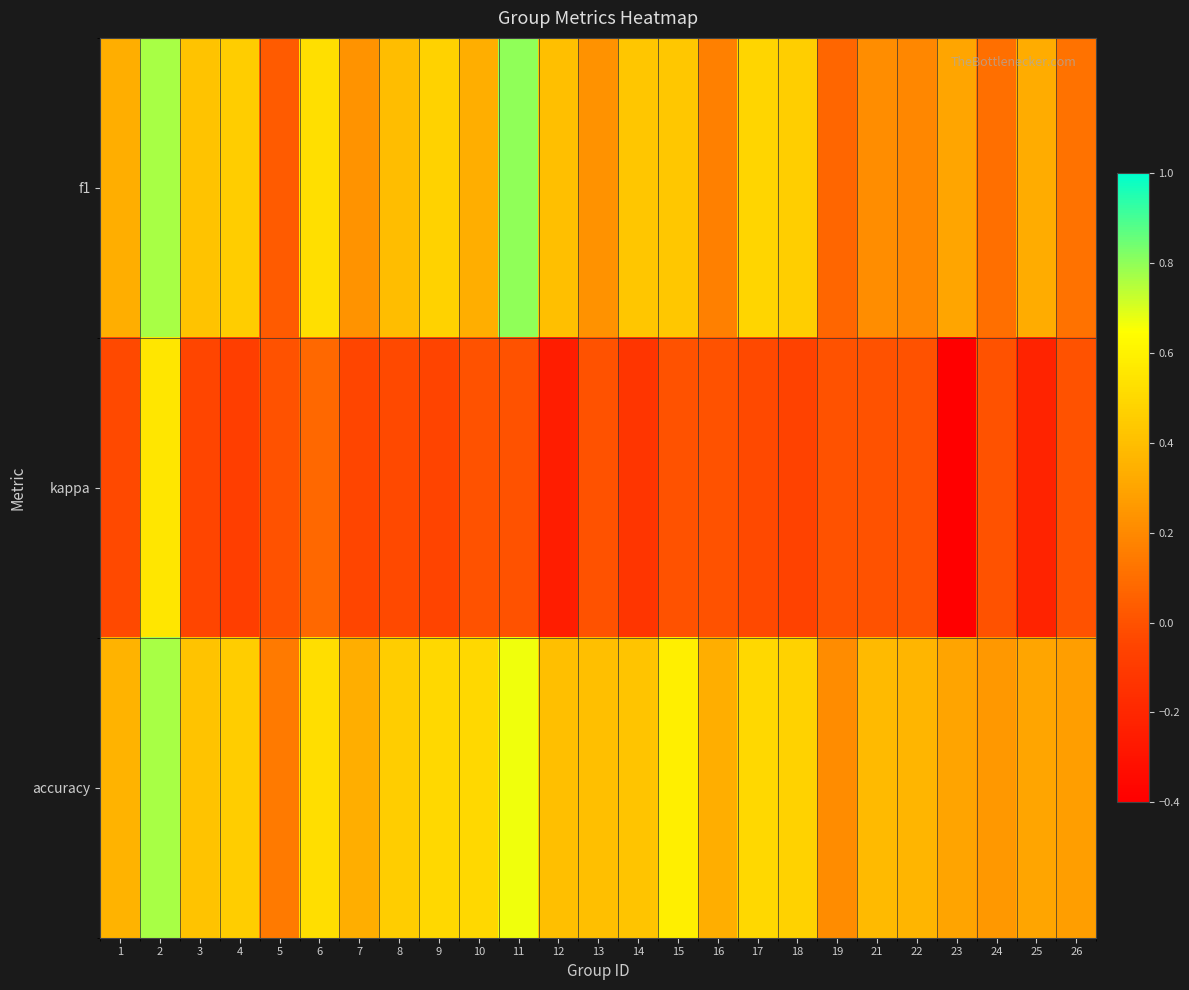

At how many categories does at least one series exceed 0?

25